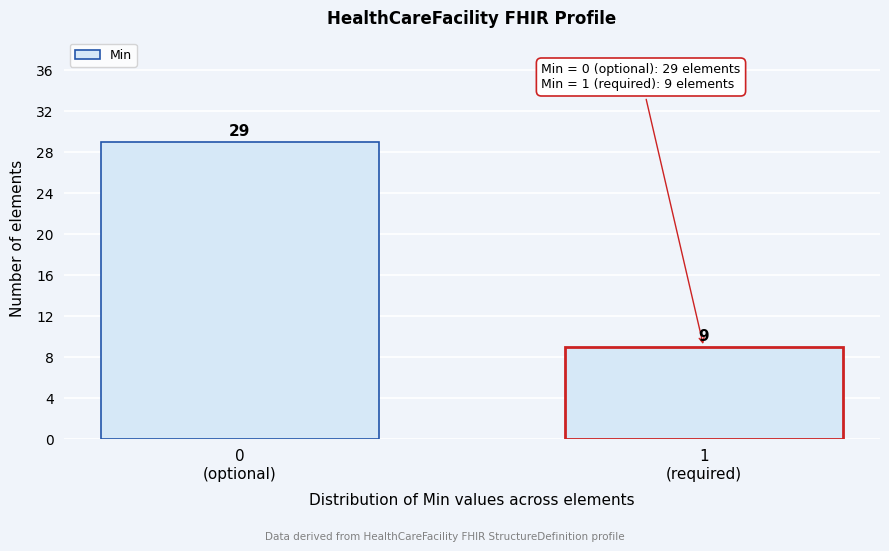

Reading left to right, extract all data points from this chart.

29	9